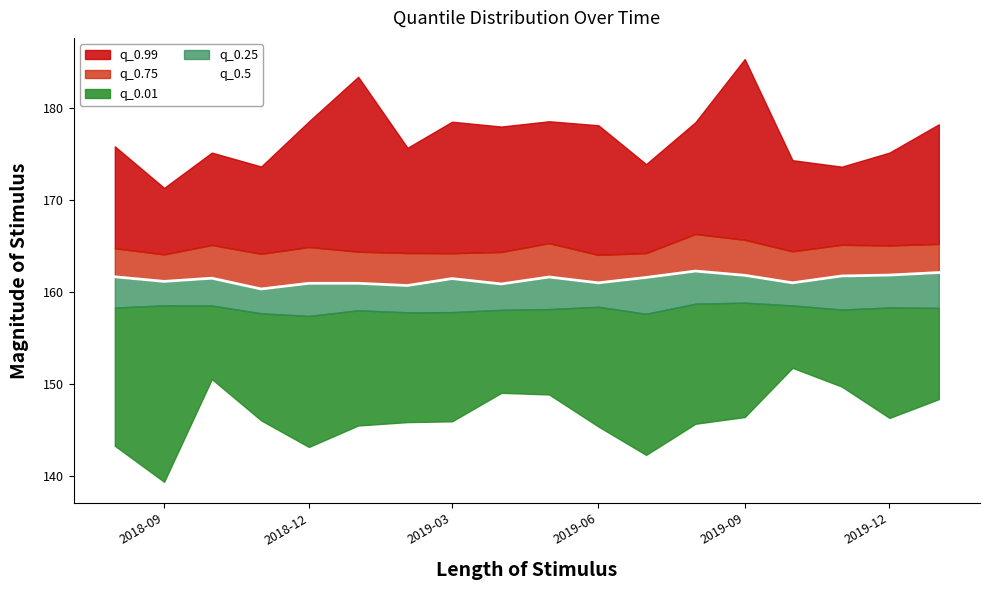

Is it true that the value at 9 is 229.9?

False